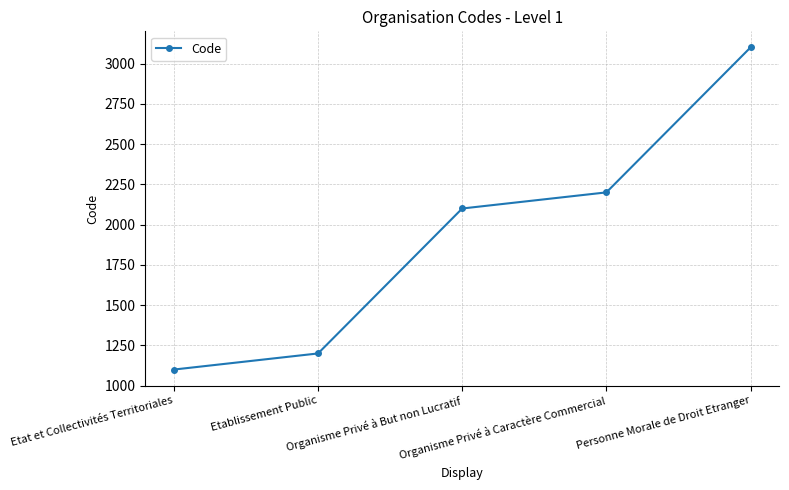

Is it true that the value at Organisme Privé à Caractère Commercial is 3152?

False